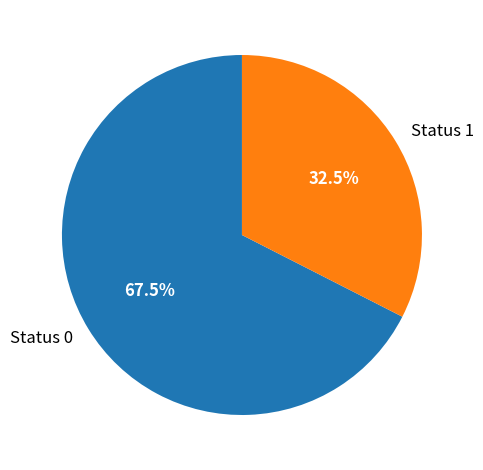

Combined, do Status 1 and Status 0 account for over 50%?

Yes